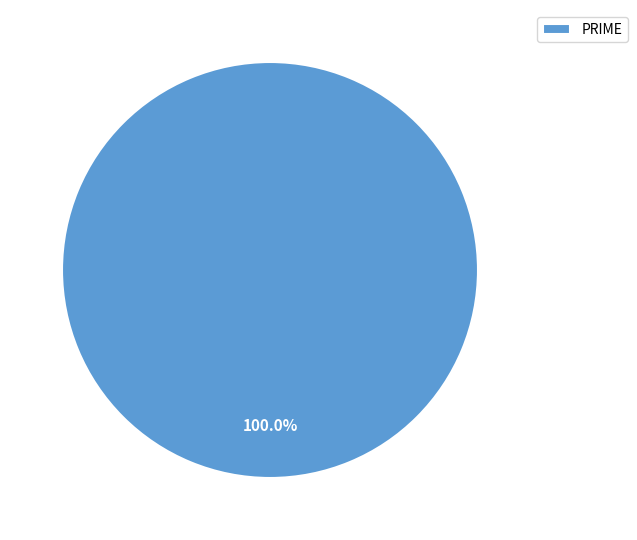

Rank the categories by value from lowest to highest.

PRIME